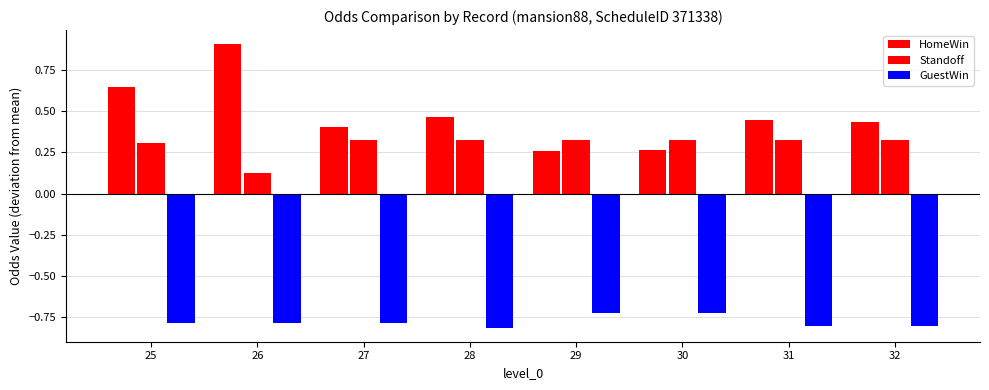

The value of Standoff at 29 is 0.5. True or false?

False